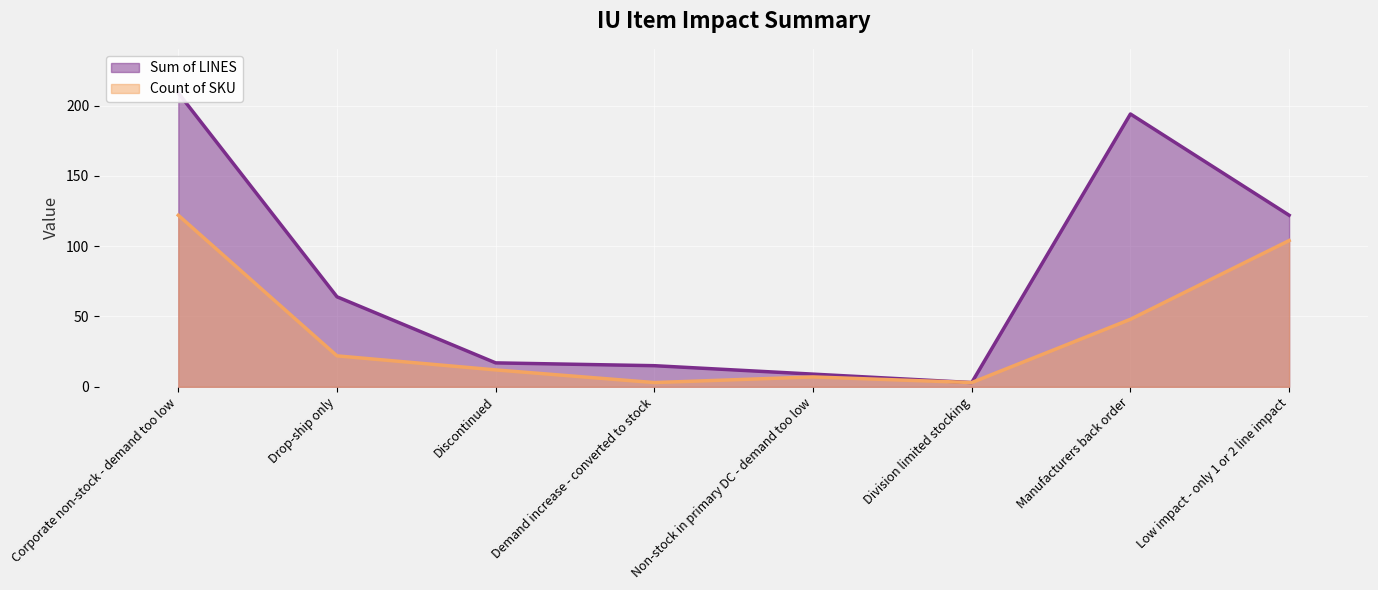

True or false: Count of SKU and Sum of LINES intersect in this chart.

False